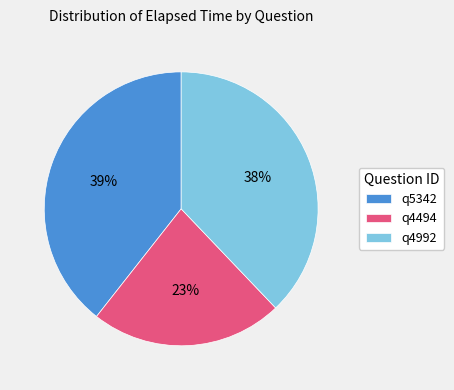

Which category has the smallest portion of the pie?

q4494